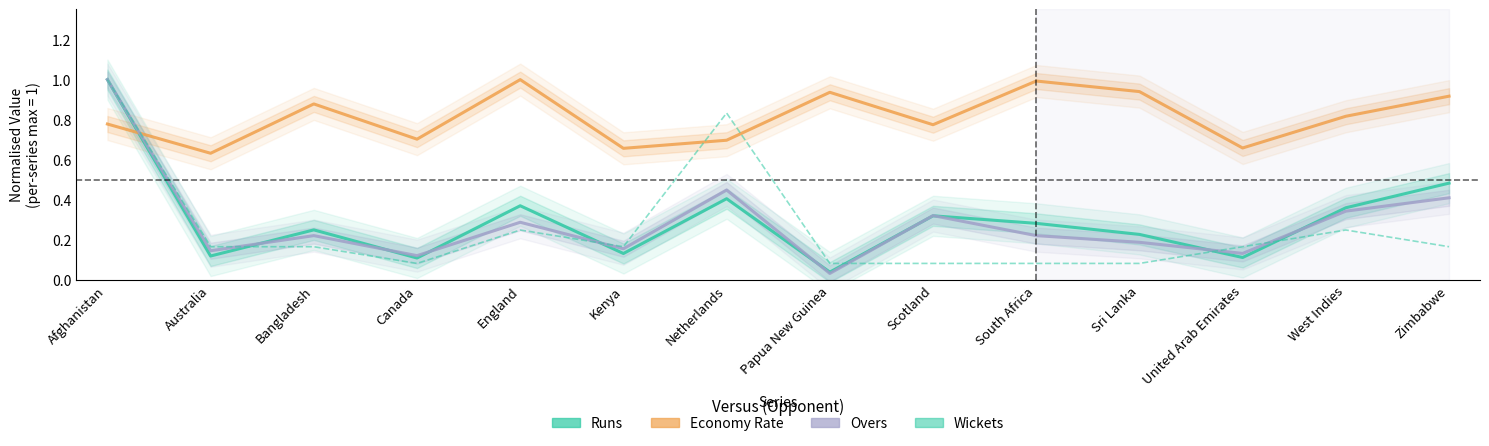

The Overs (normalised) series shows 0.2 at South Africa. True or false?

True